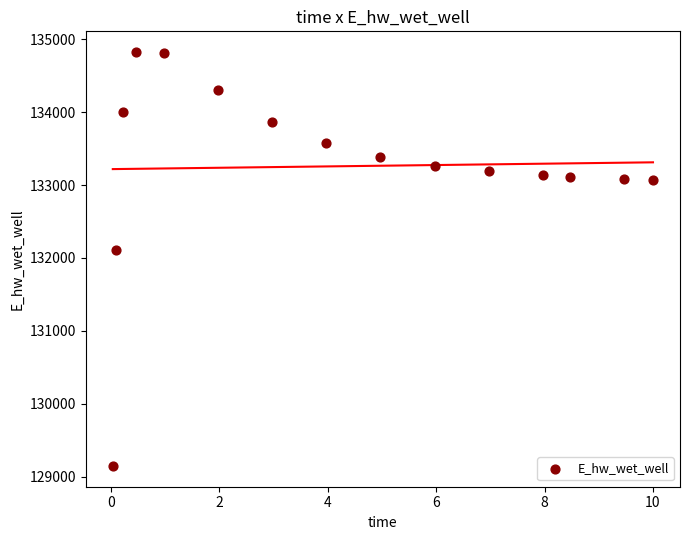

What is the range of X values (max minus min)?

10.0